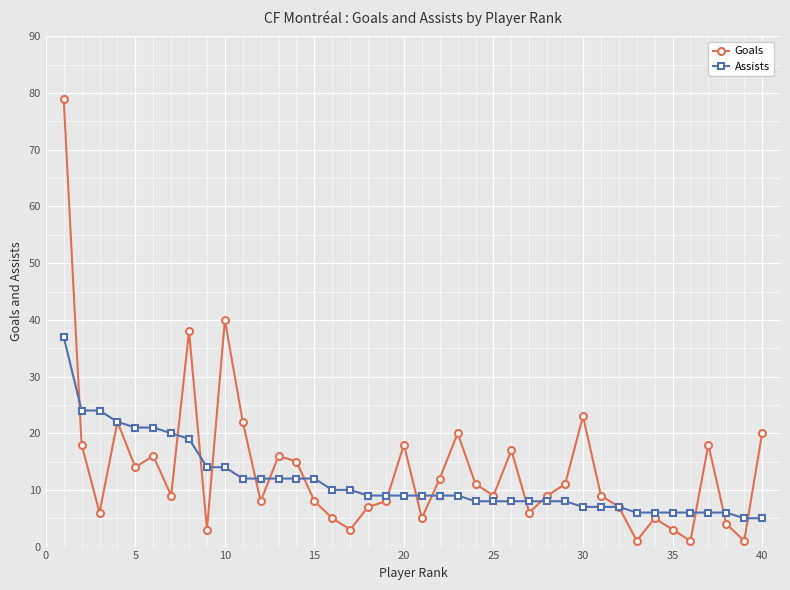

Rank the series by their maximum value, from highest to lowest.

Goals, Assists